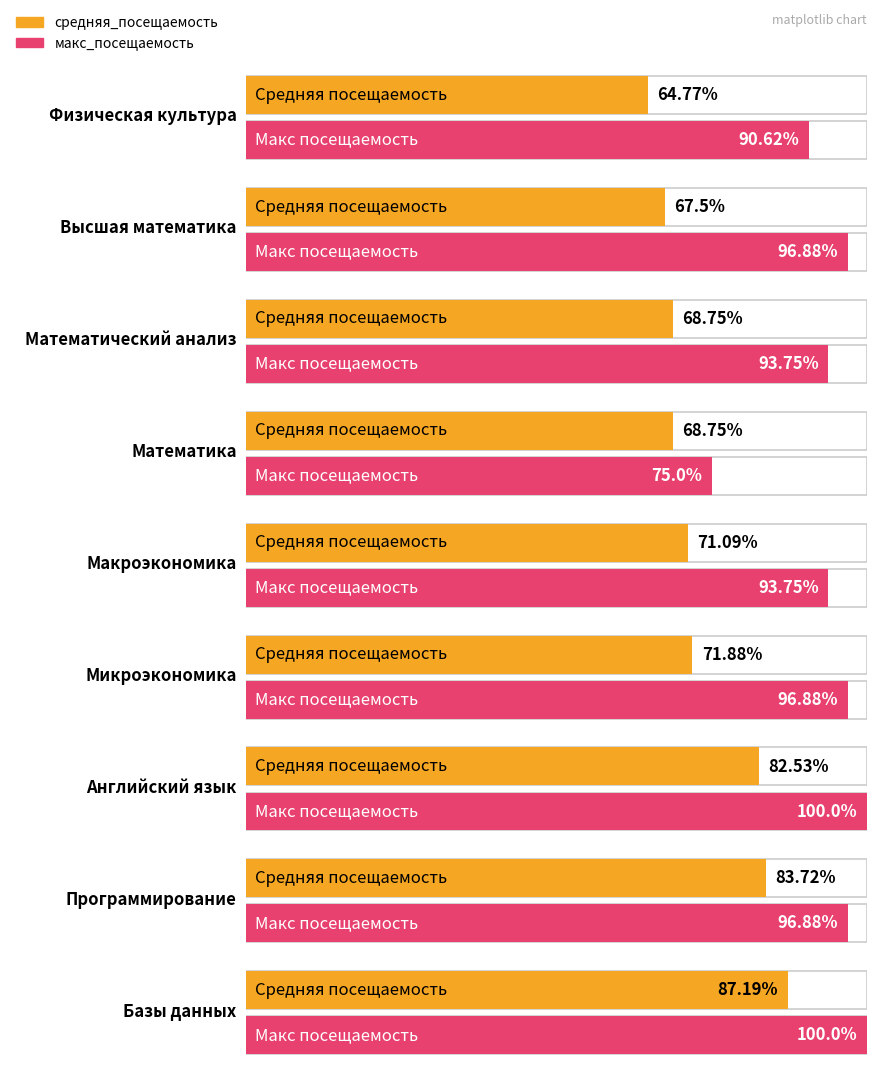

How many values in the макс_посещаемость series exceed 96?

5